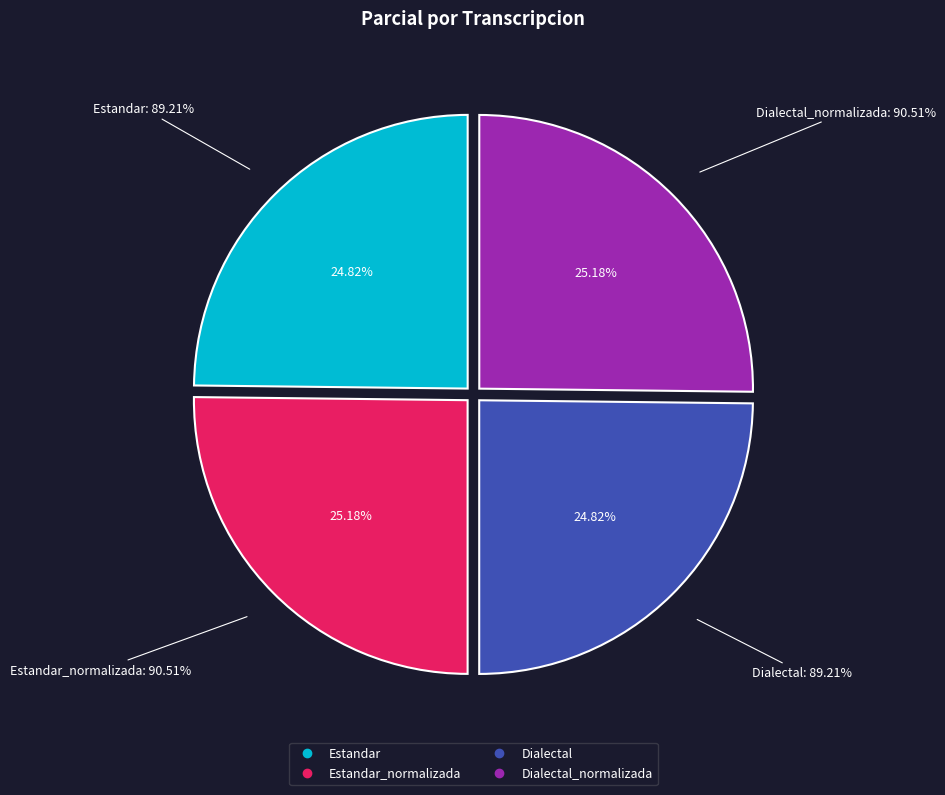

What is the largest slice in the pie chart?

Estandar_normalizada